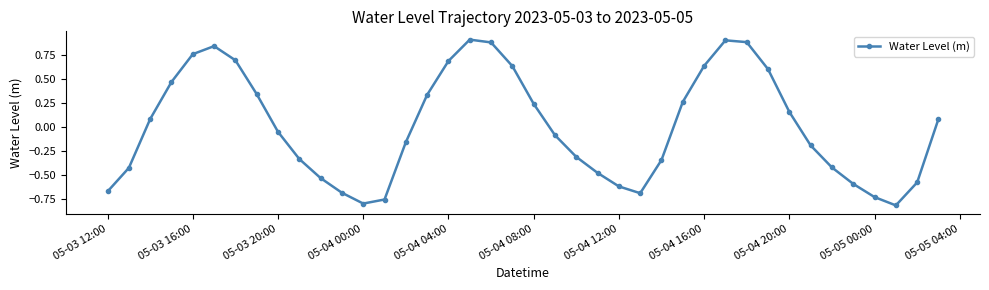

What is the difference between the second highest and second lowest values?

1.7